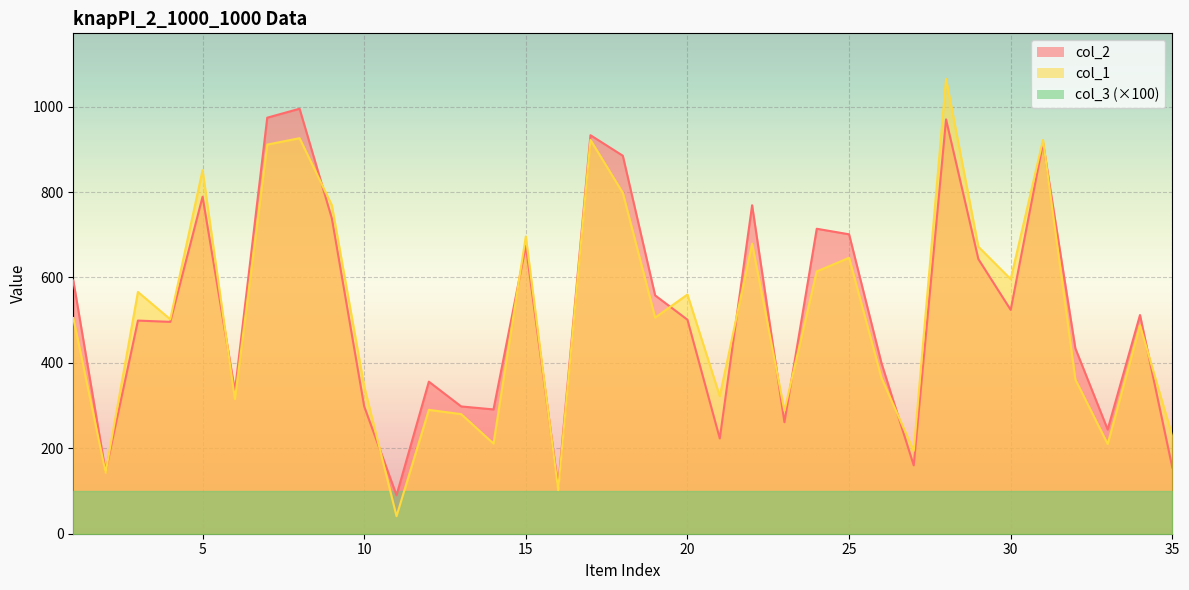

What is the difference between the maximum and minimum values in the col_2 series?

905